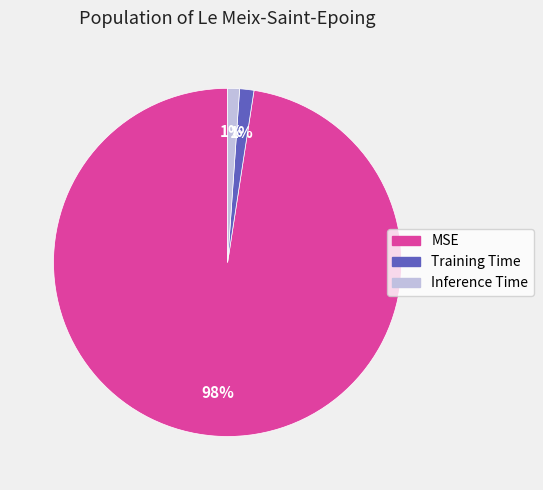

Which slice is the largest?

MSE